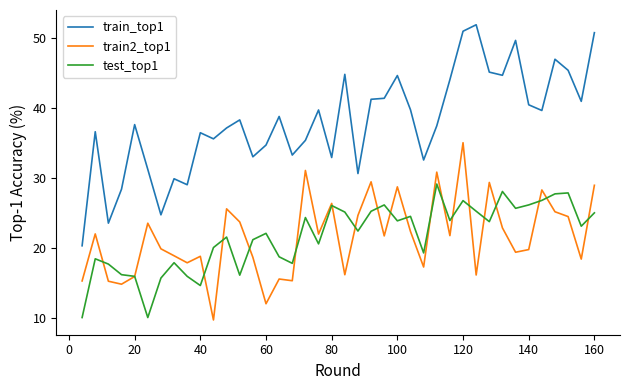

Count the number of categories in the chart.

40